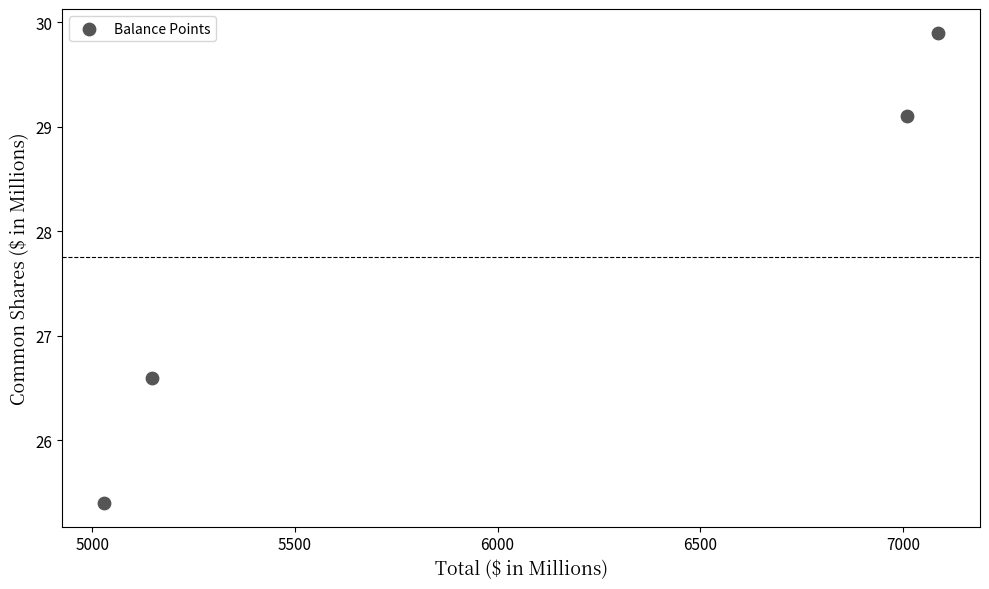

What is the range of X values (max minus min)?

2057.3